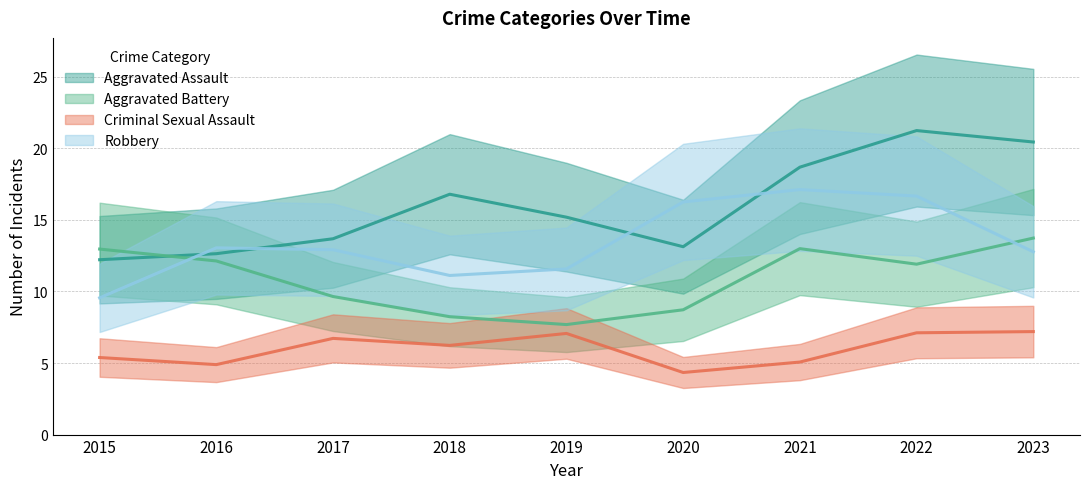

Which has a higher value, 2017 or 2019?

2019